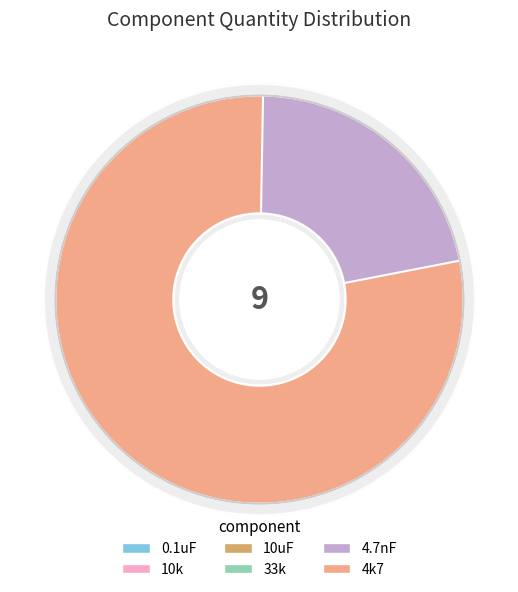

Count the number of slices in the pie.

6